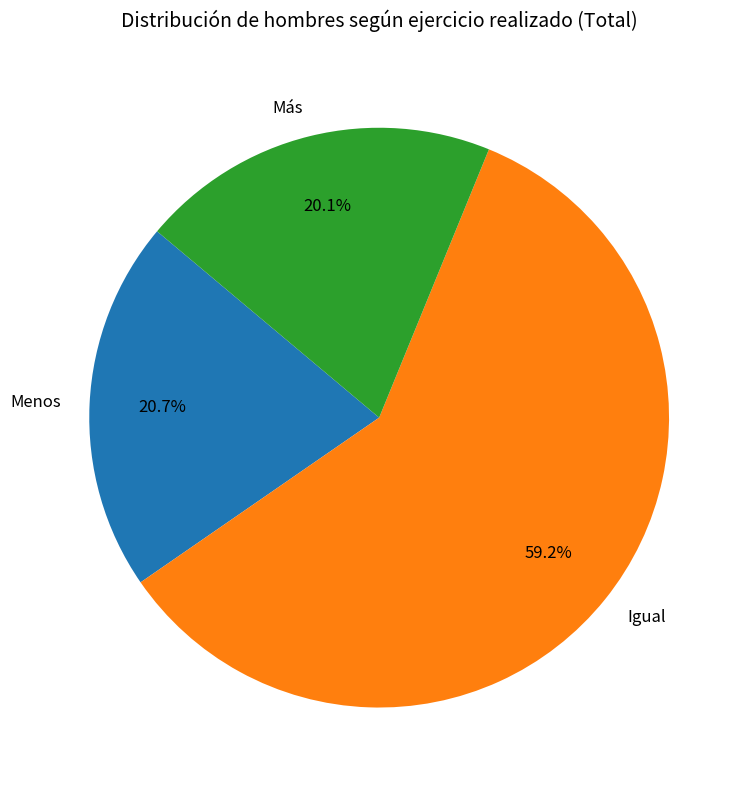

True or false: Menos accounts for 21% of the total.

True